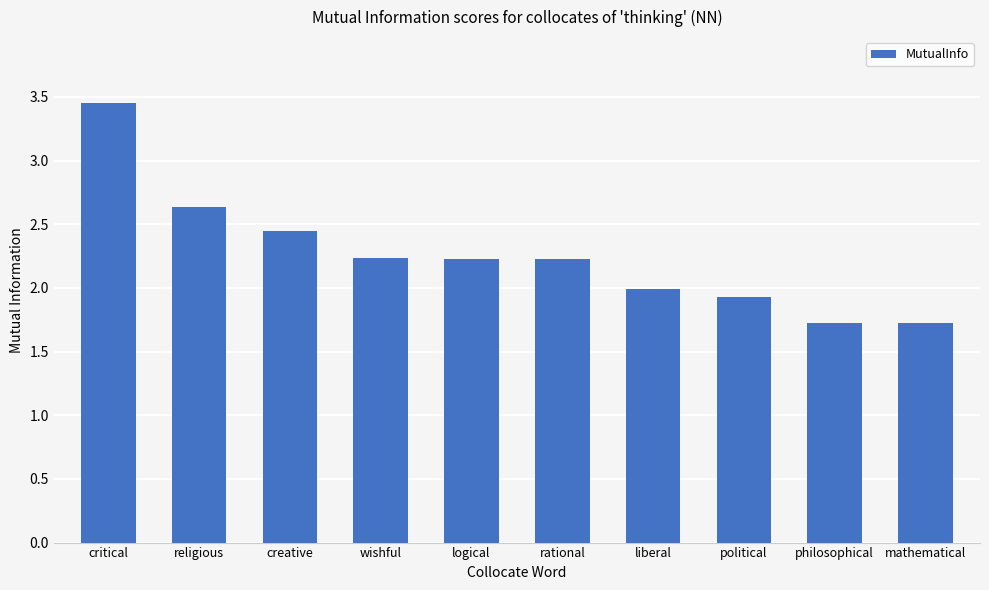

True or false: the data shows 4.6 at critical.

False